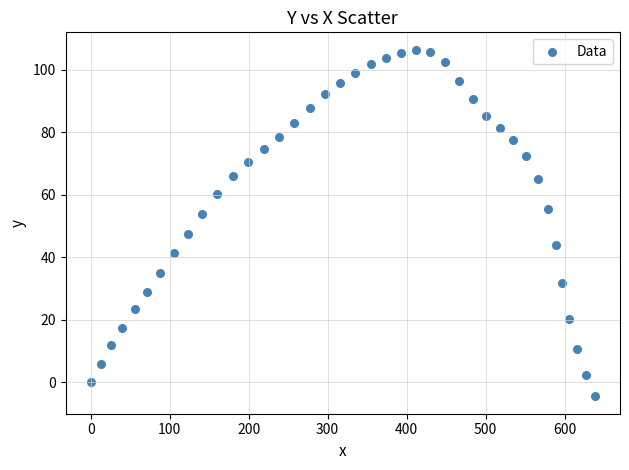

What is the range of X values (max minus min)?

638.3